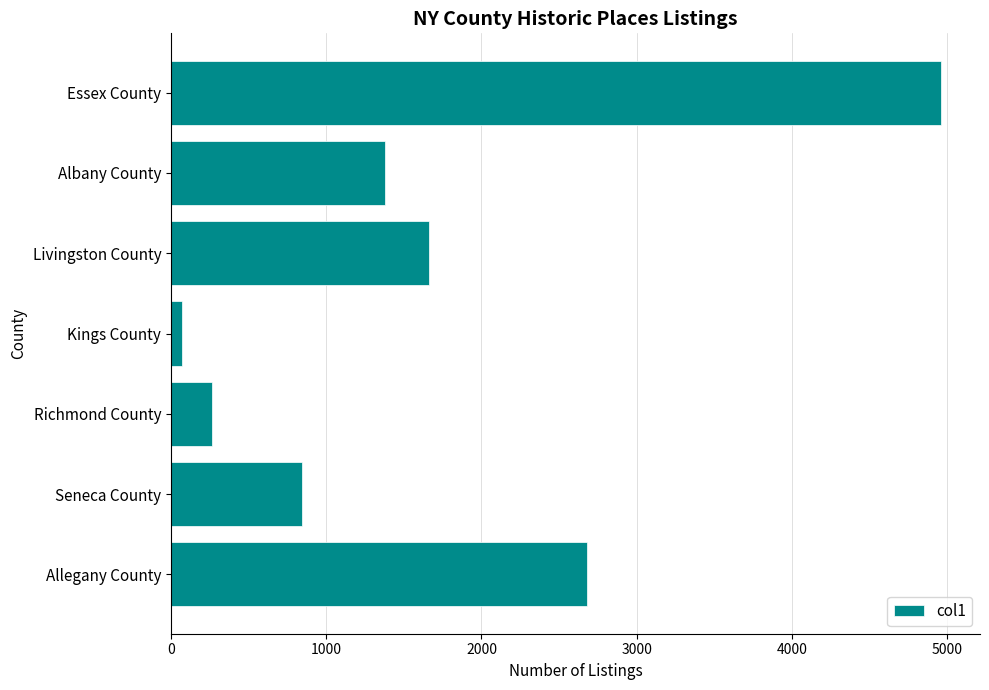

What is the smallest value displayed?

70.8